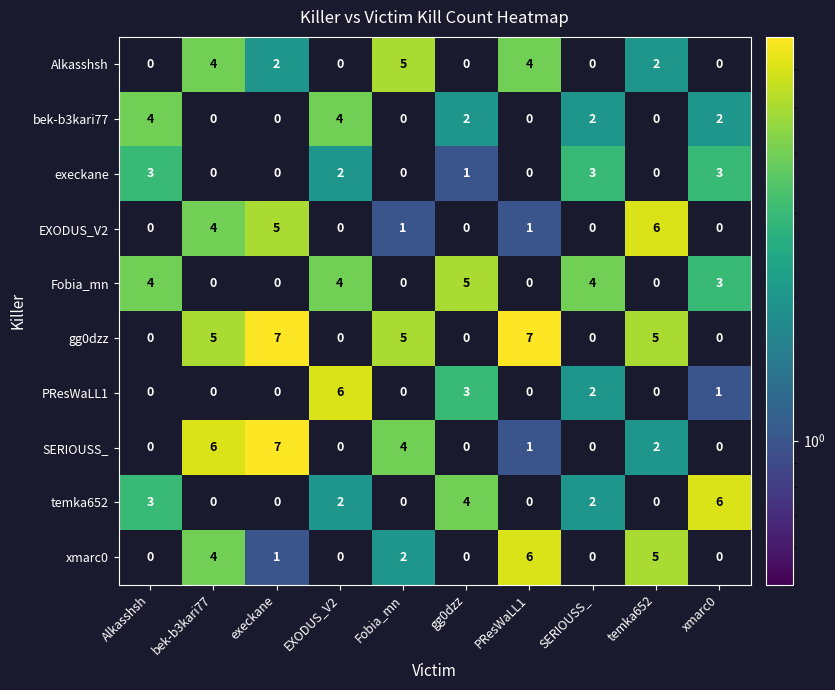

What is the sum of all PResWaLL1 values?

12